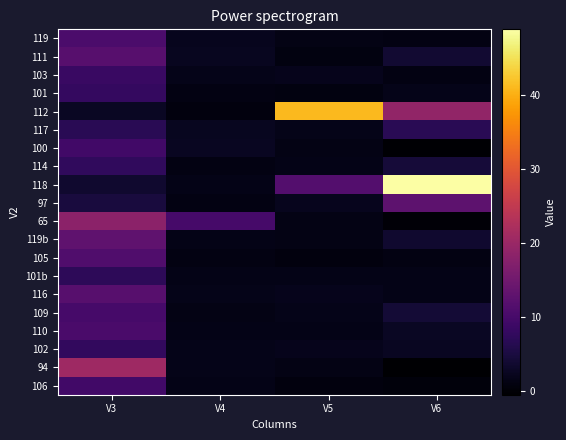

Reading right to left, transcribe all the data shown in this chart.

119: V6=1.1	V5=1.3	V4=2.1	V3=10.6
111: V6=3.8	V5=0.9	V4=2.3	V3=11.9
103: V6=1.1	V5=1.9	V4=1.8	V3=8.5
101: V6=1.7	V5=1.0	V4=1.2	V3=7.8
112: V6=19.0	V5=41.0	V4=0.7	V3=2.6
117: V6=6.7	V5=1.8	V4=2.2	V3=6.7
100: V6=-0.2	V5=1.3	V4=2.5	V3=9.5
114: V6=4.4	V5=1.6	V4=1.1	V3=7.5
118: V6=48.8	V5=11.6	V4=1.5	V3=3.6
97: V6=12.6	V5=2.1	V4=1.1	V3=4.7
65: V6=0.1	V5=1.3	V4=10.0	V3=18.2
119b: V6=3.6	V5=1.3	V4=1.5	V3=12.9
105: V6=1.2	V5=0.8	V4=1.1	V3=11.1
101b: V6=1.6	V5=1.5	V4=1.6	V3=7.1
116: V6=1.5	V5=1.9	V4=1.8	V3=11.9
109: V6=4.3	V5=1.8	V4=1.3	V3=10.0
110: V6=2.7	V5=1.6	V4=1.6	V3=10.4
102: V6=2.5	V5=2.0	V4=1.8	V3=7.6
94: V6=-0.5	V5=1.4	V4=1.8	V3=20.5
106: V6=0.5	V5=0.8	V4=1.5	V3=9.4